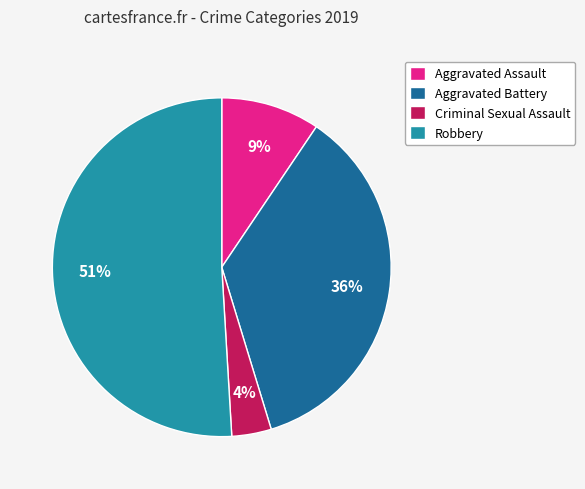

To the nearest percent, what portion does Aggravated Battery represent?

36%